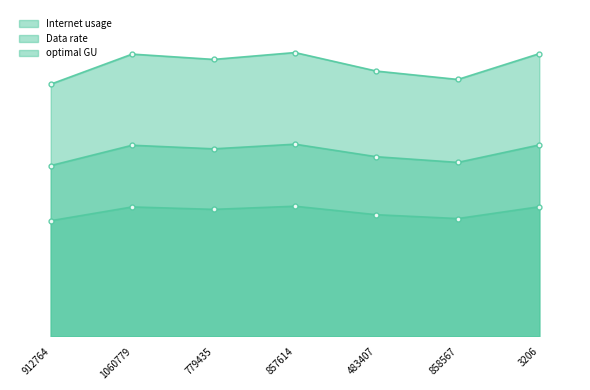

What position from the left is 912764?

1